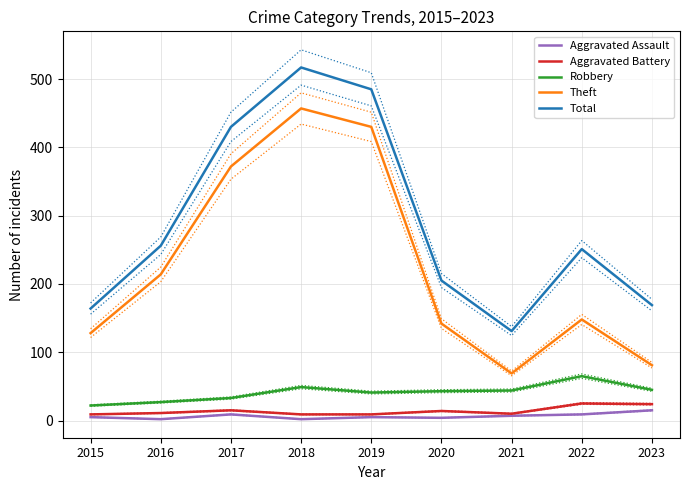

How many data points in Total are above 251?

4